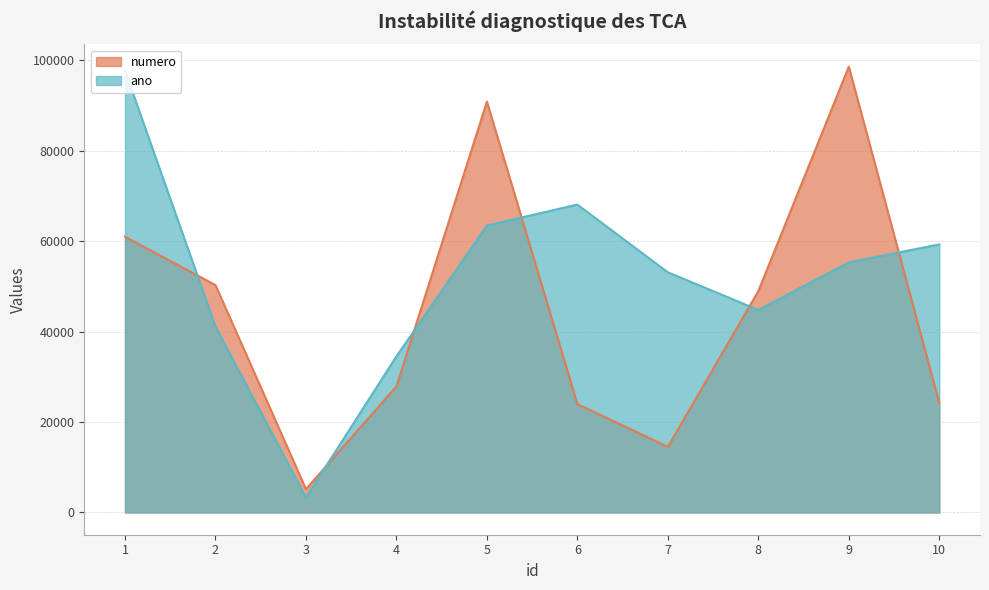

At which category is the sum across all series the highest?

1